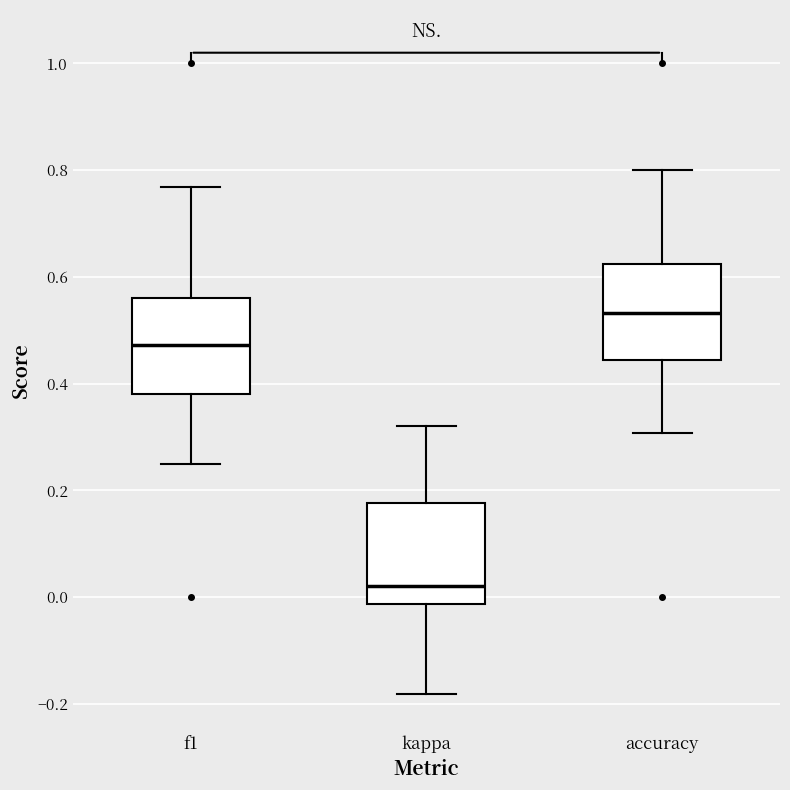

Reading left to right, read every box against the y-axis: the position of its median line, the range the box covers, and the ends of its whiskers. The values are not printed on the chart, so give them approximately, as read against the axis.

f1: median 0.48, box 0.38 to 0.56, whiskers 0.24 to 0.76
kappa: median 0.02, box -0.02 to 0.18, whiskers -0.18 to 0.32
accuracy: median 0.54, box 0.44 to 0.62, whiskers 0.30 to 0.80